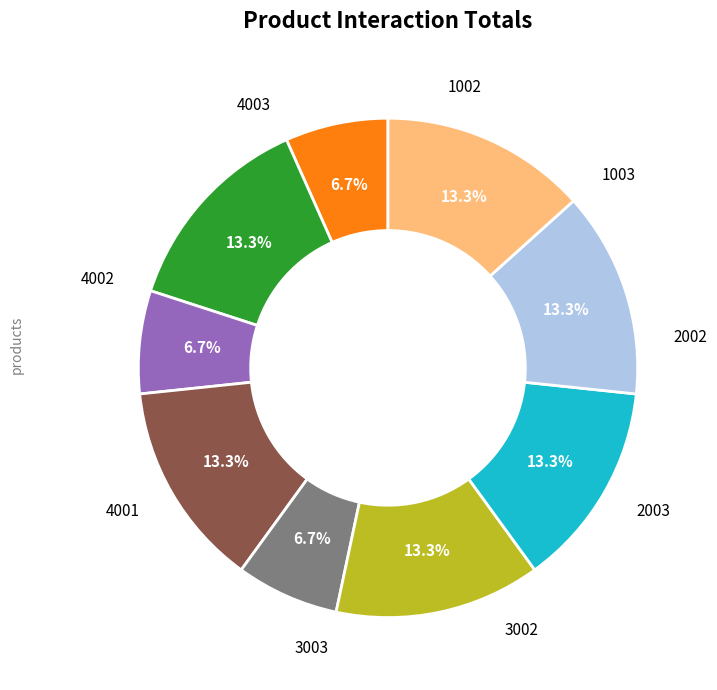

Is there a majority slice in this chart?

No